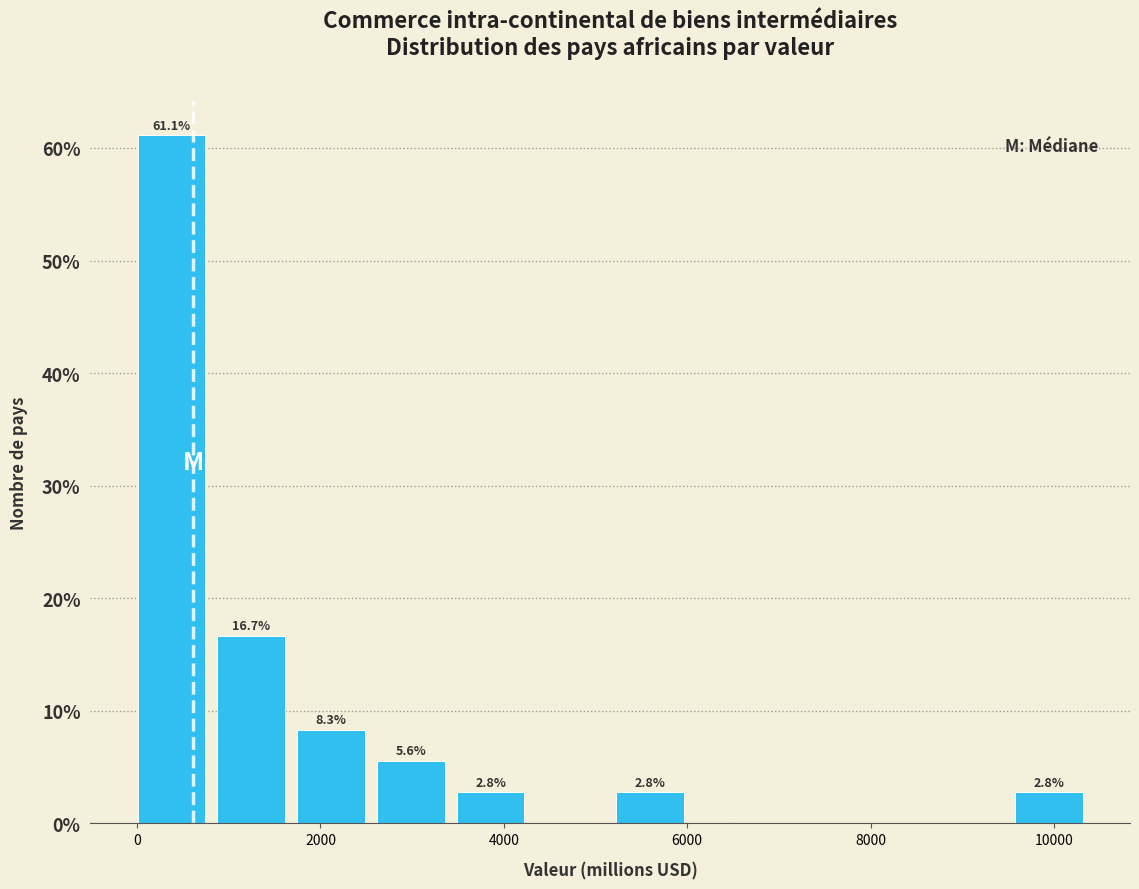

Over which range of the x-axis is the bar tallest?

0 to 800